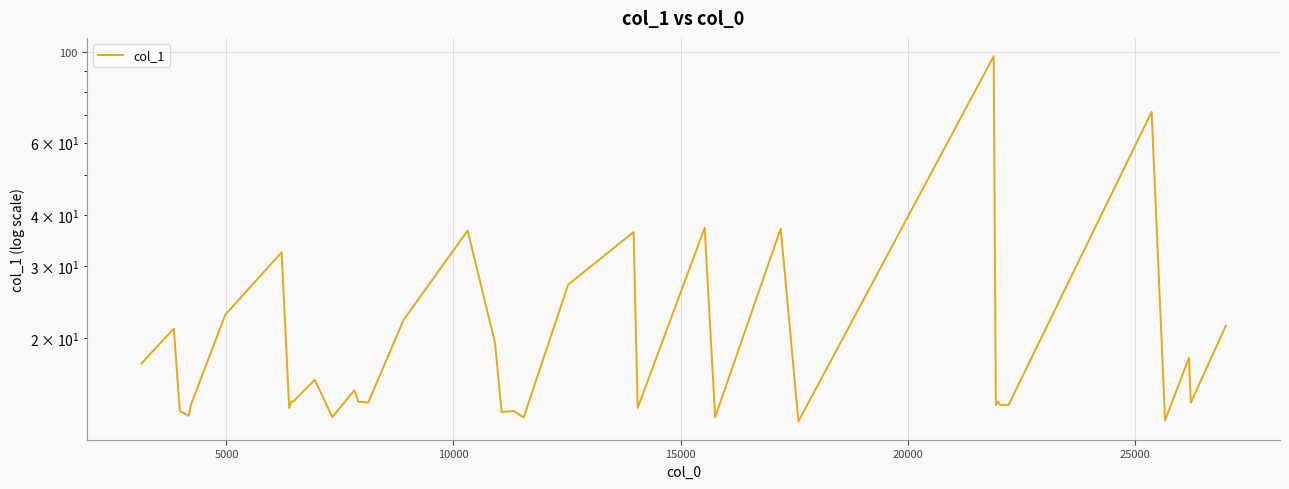

How many points are lower than both their immediate neighbors (excluding endpoints)?

12